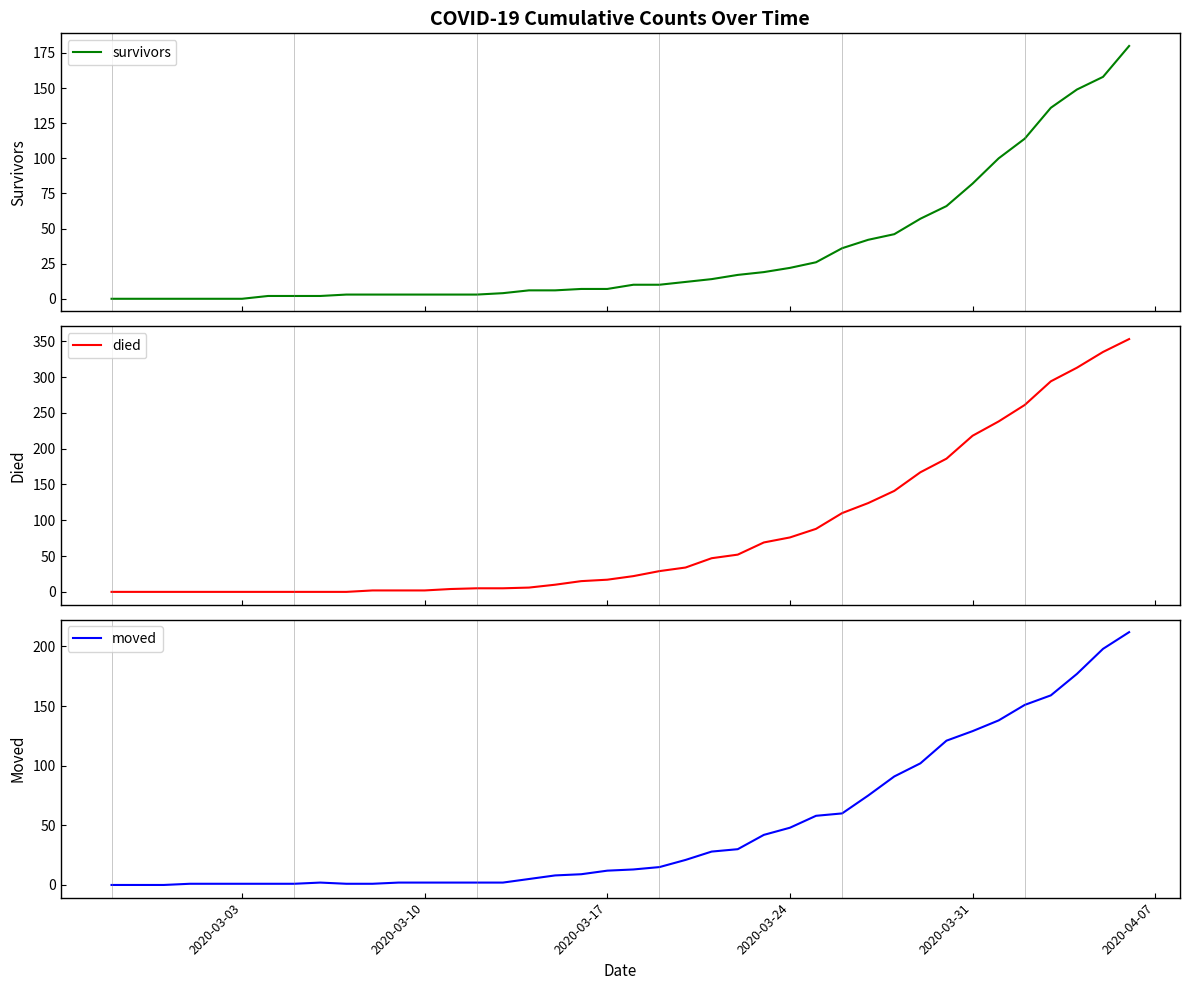

Is the value of died at 37 greater than the value of survivors at 2020-04-07?

Yes